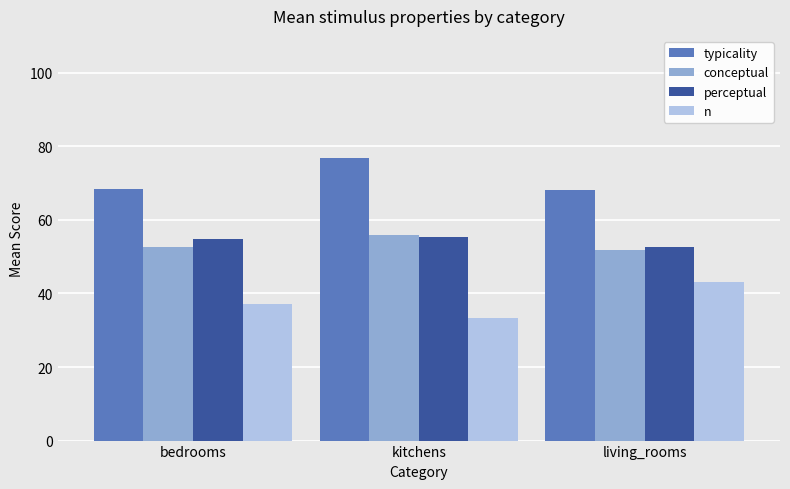

Is it true that n equals 29.5 at living_rooms?

False